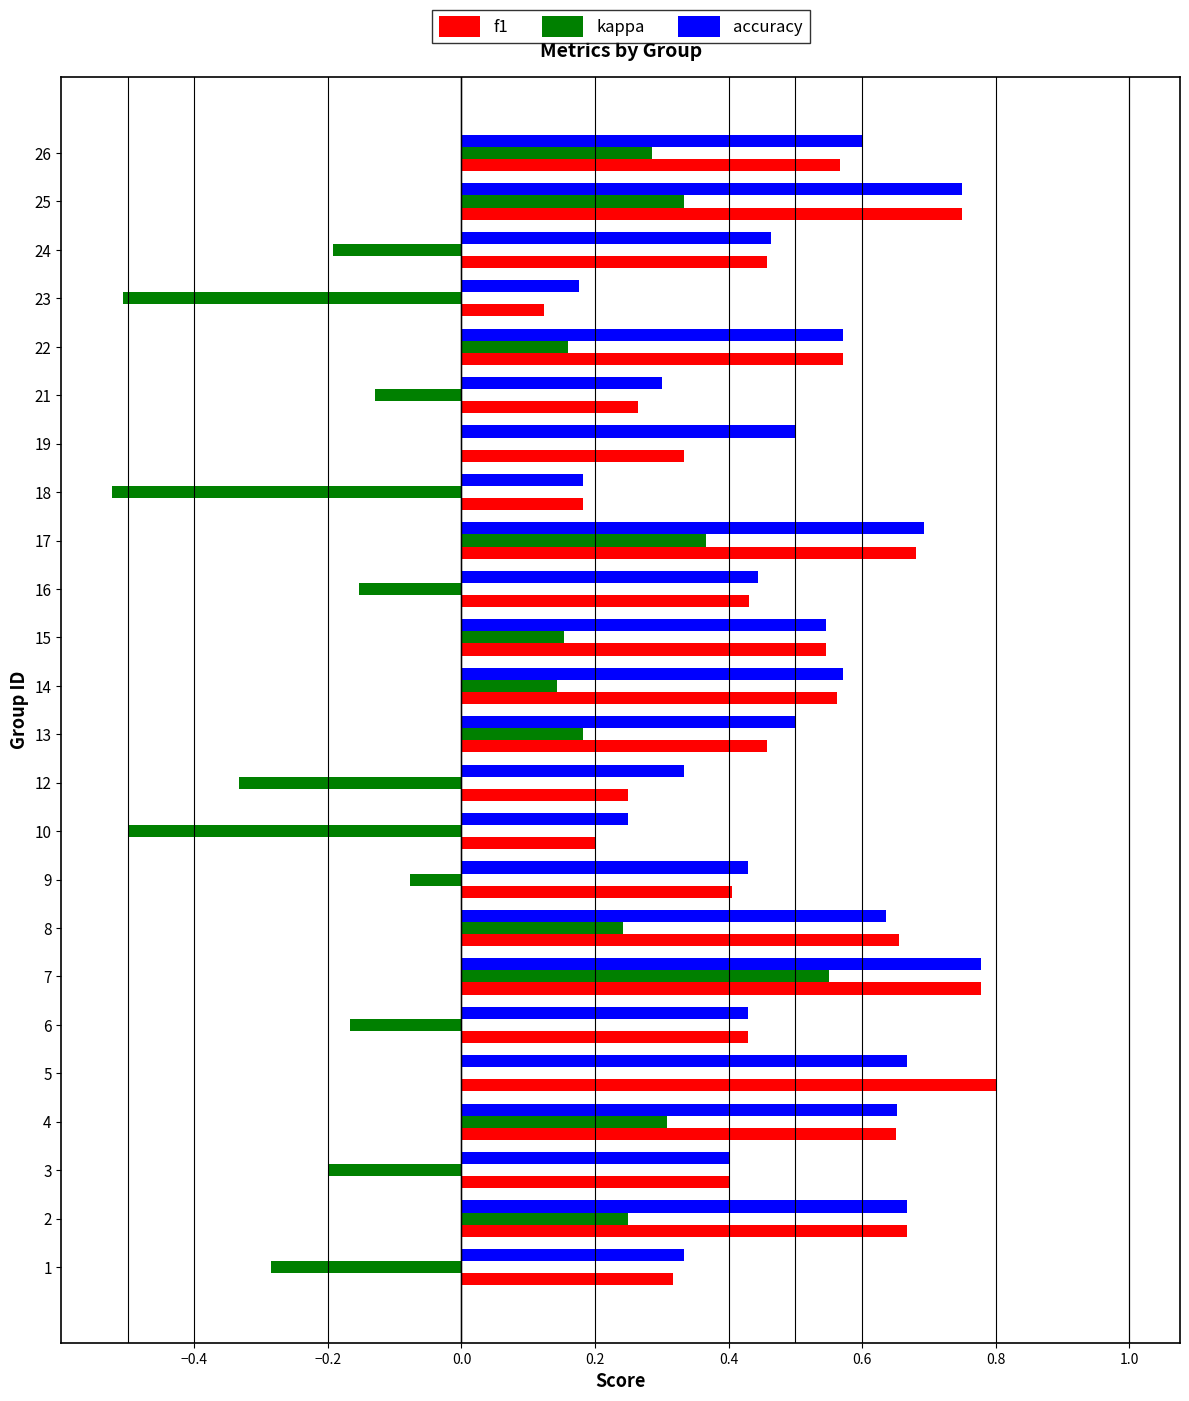

What is the sum of all f1 values?

11.5